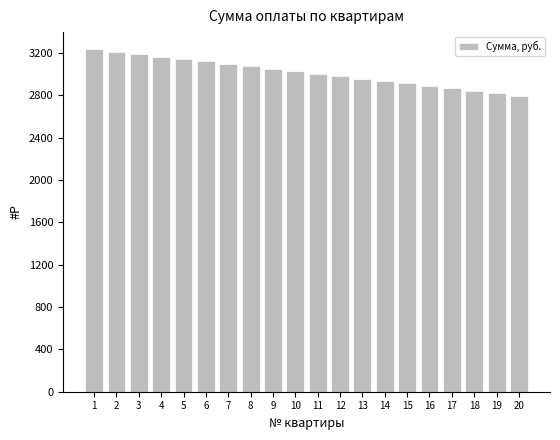

What is the difference between the second highest and minimum values?

415.8